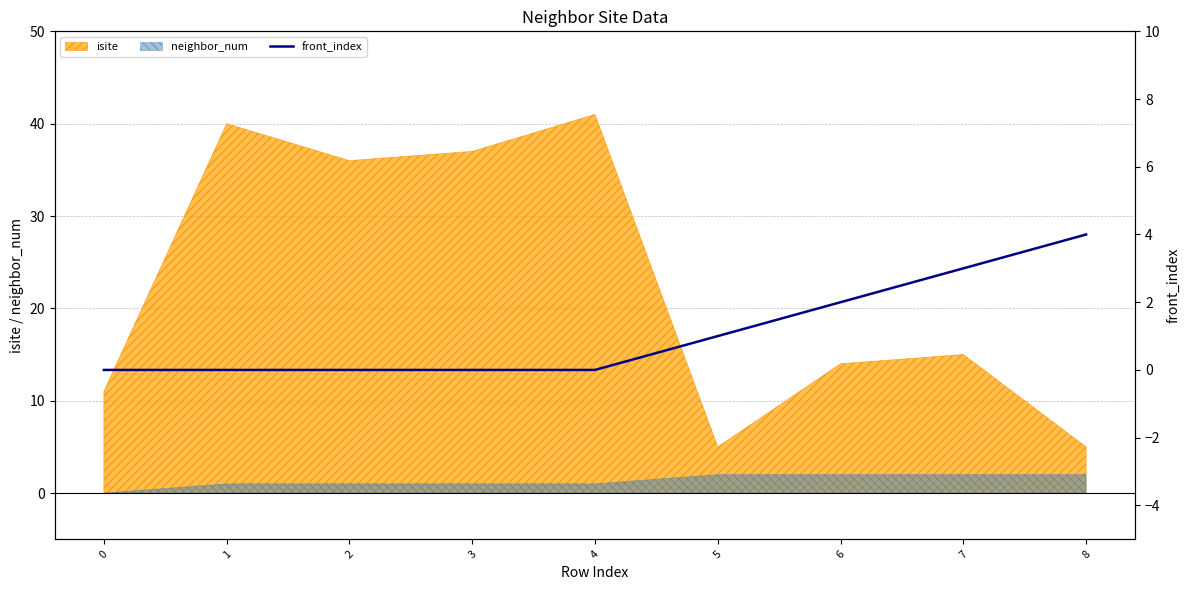

How many lines are shown in the chart?

1